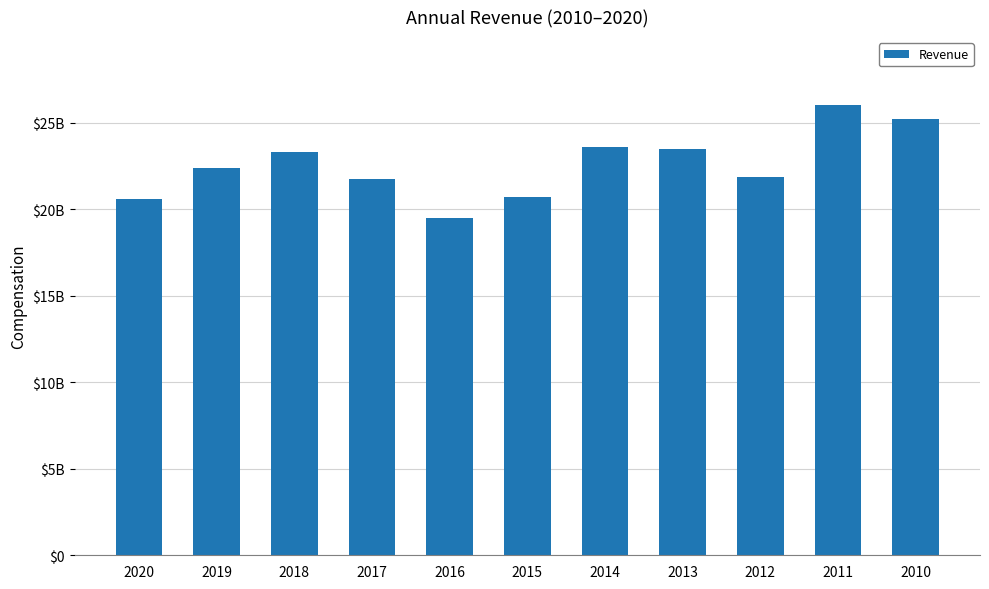

What is the sum of all values?

248340000000